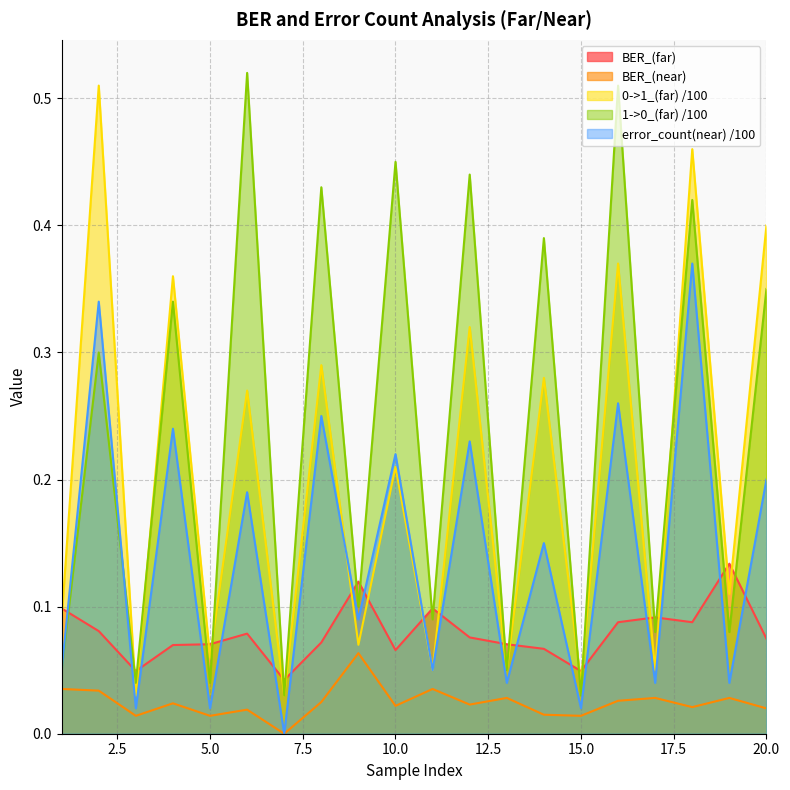

At which category is the sum across all series the highest?

18